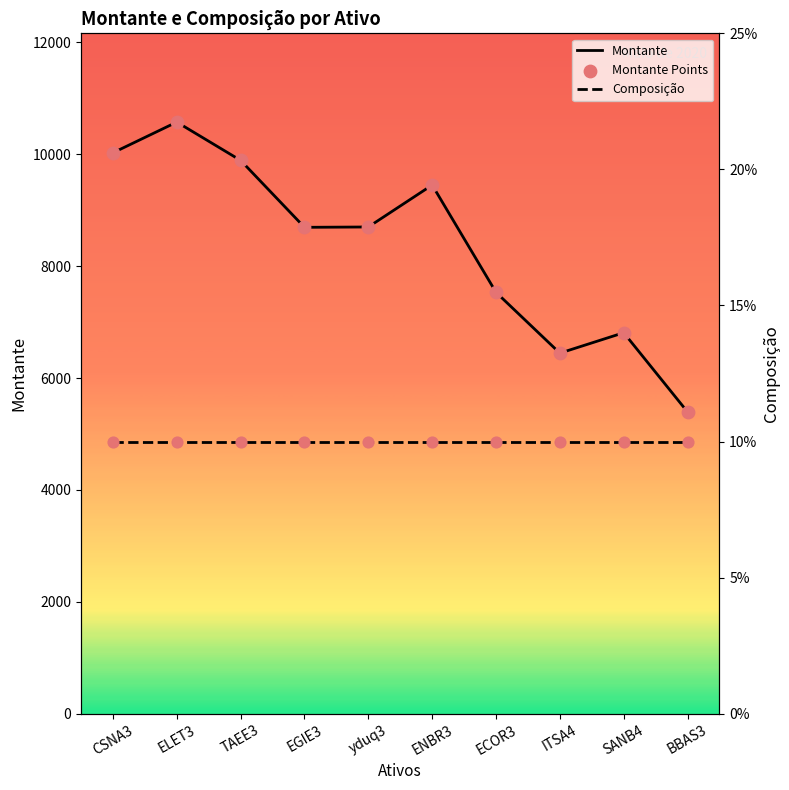

Which series has the widest spread of Y values?

Montante